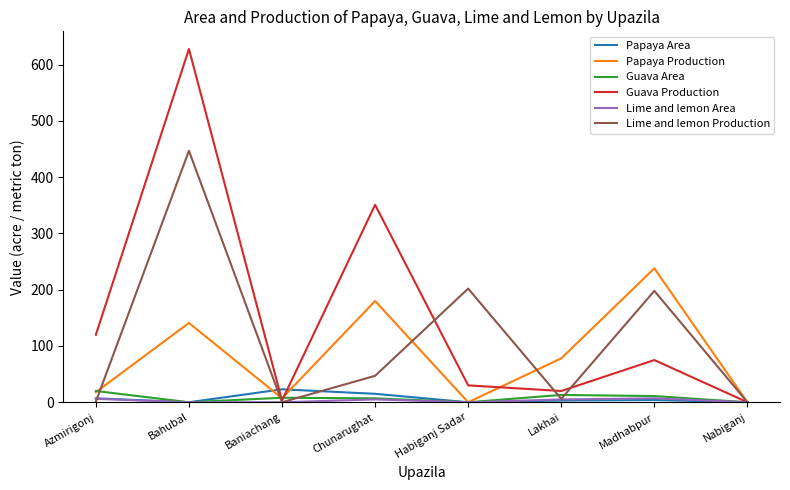

Which series has the largest total across all categories?

Guava Production